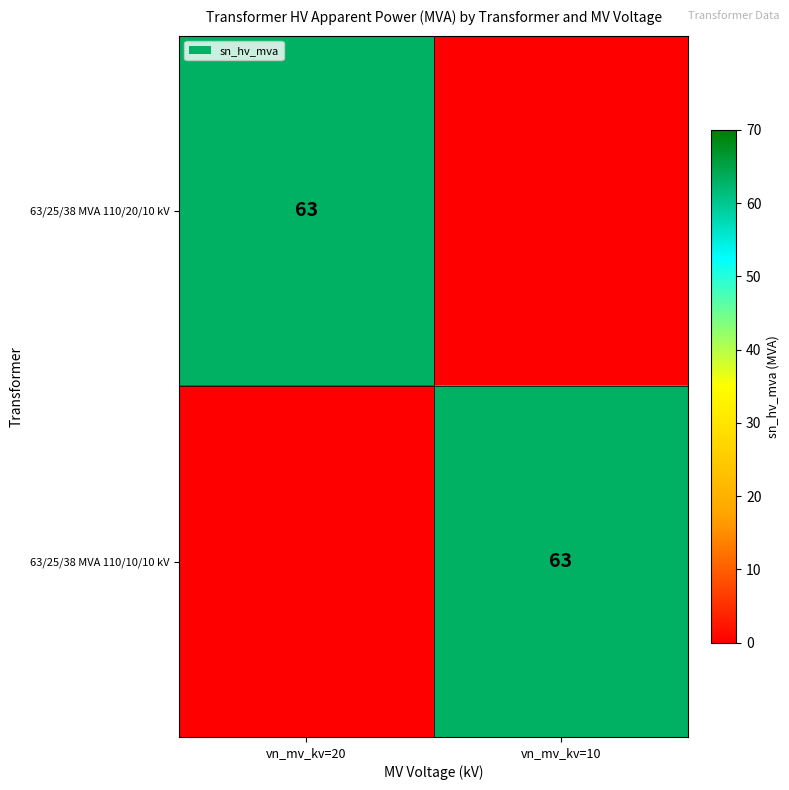

True or false: 63/25/38 MVA 110/10/10 kV has a value of 63 at vn_mv_kv=10.

True